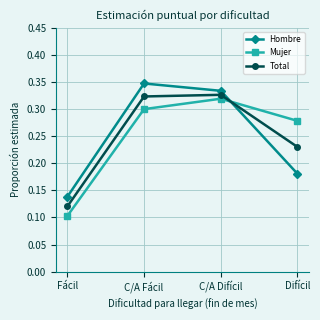

How many interior local peaks does the Mujer series have?

1